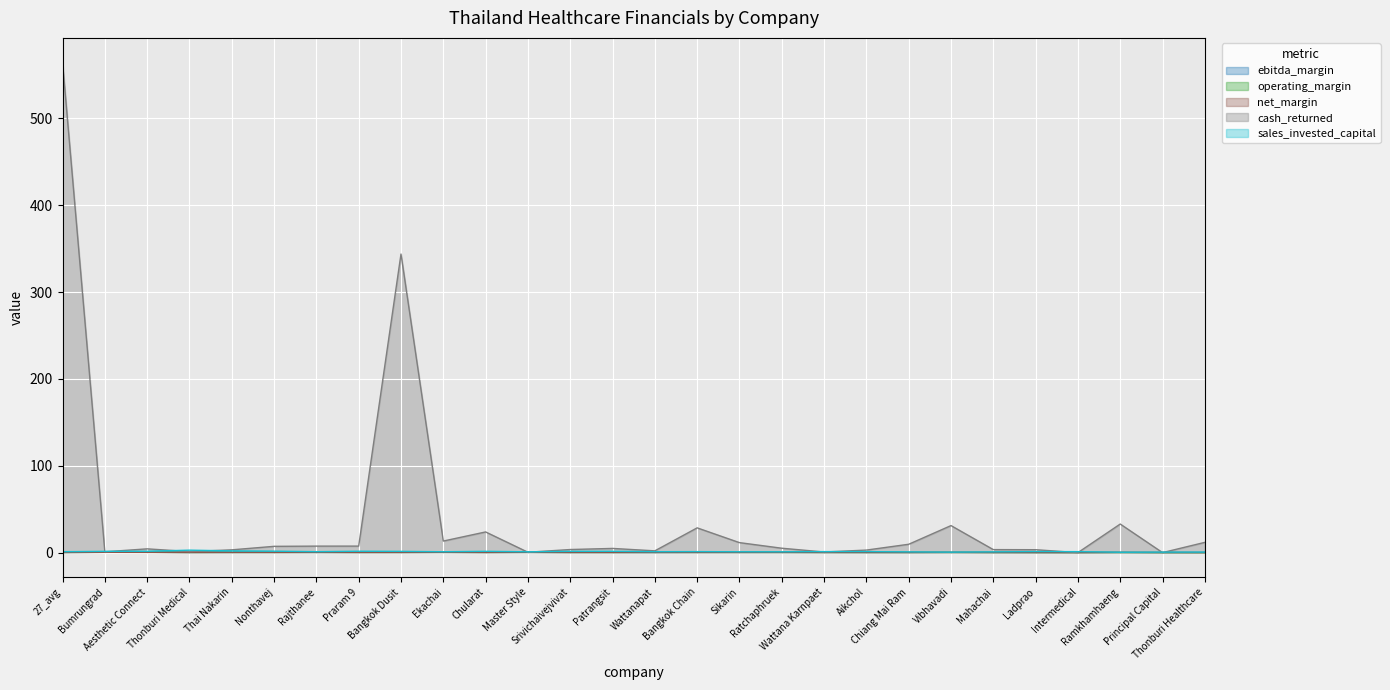

Read the sales_invested_capital value at Mahachai.

0.8